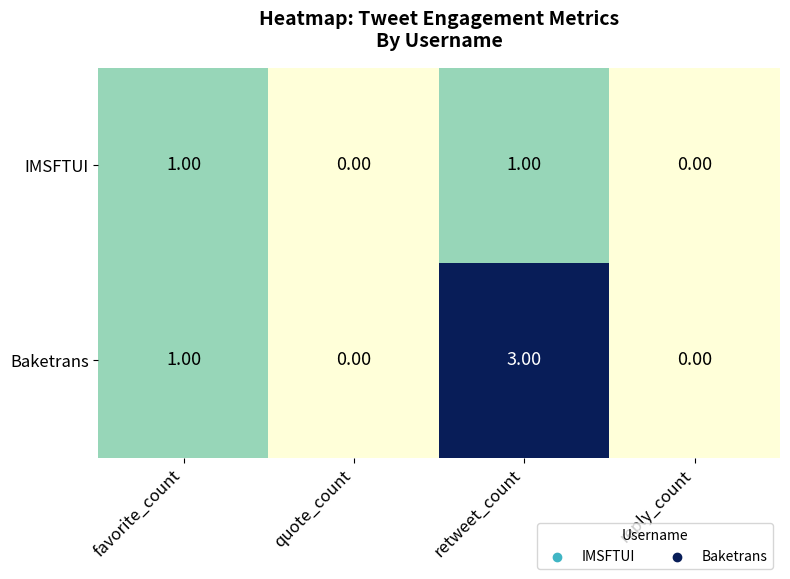

At which label is Baketrans closest to 1?

favorite_count